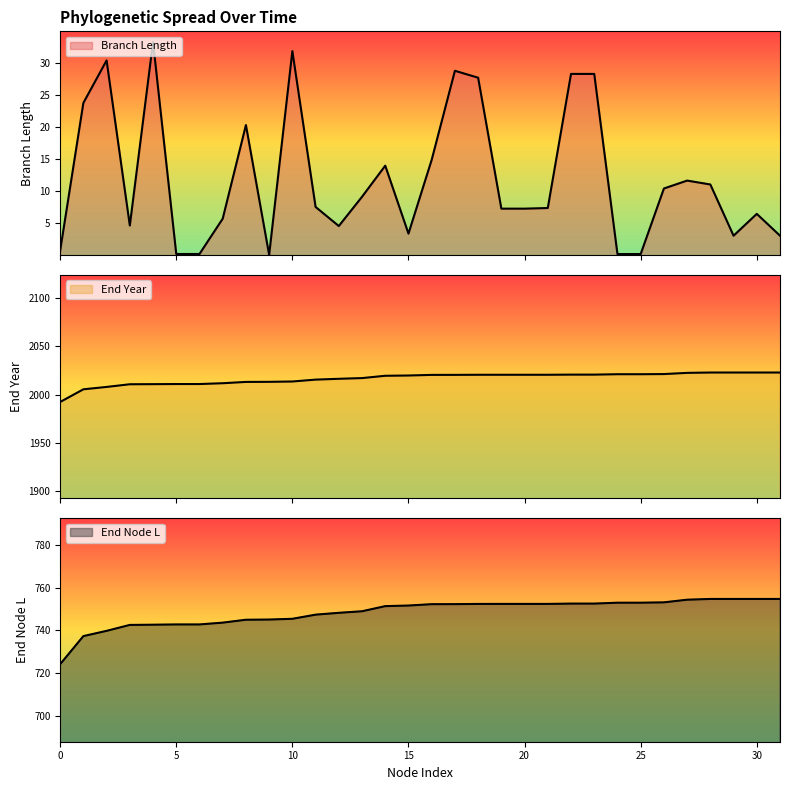

How many interior local peaks does the length series have?

8